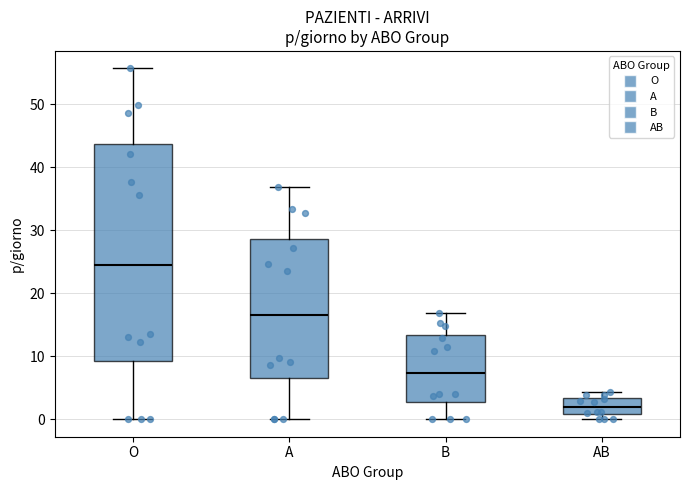

Comparing the boxes themselves (not the whiskers), which one is the tallest?

O